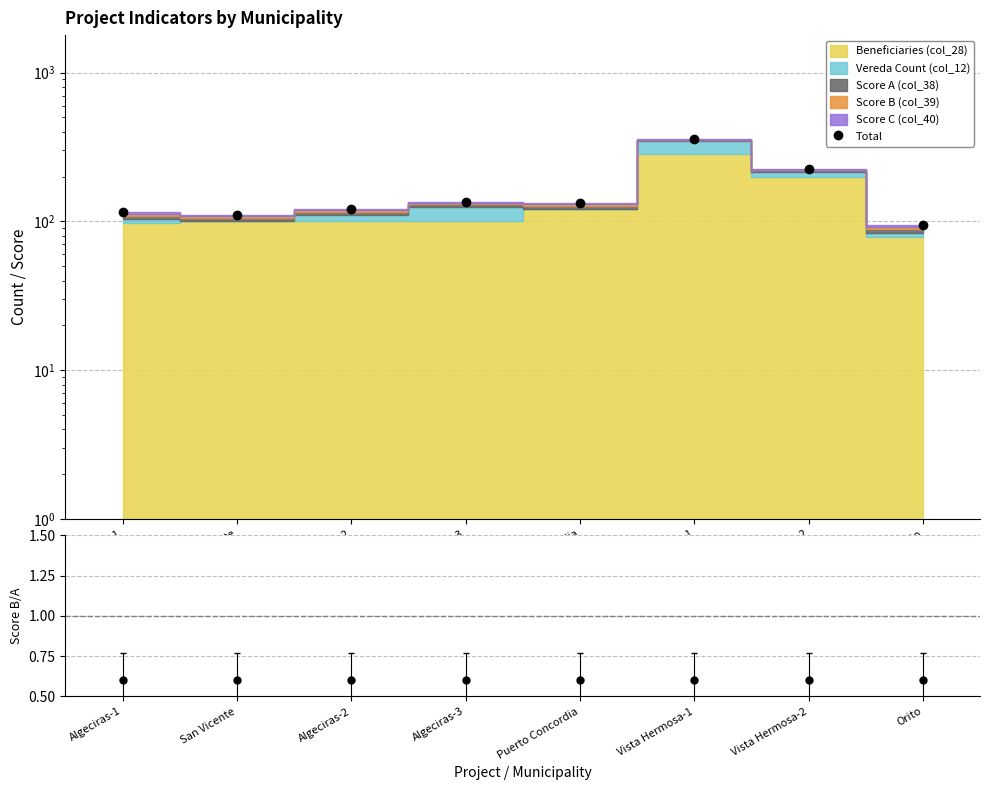

What is the label of the 1st point from the left?

Algeciras-1